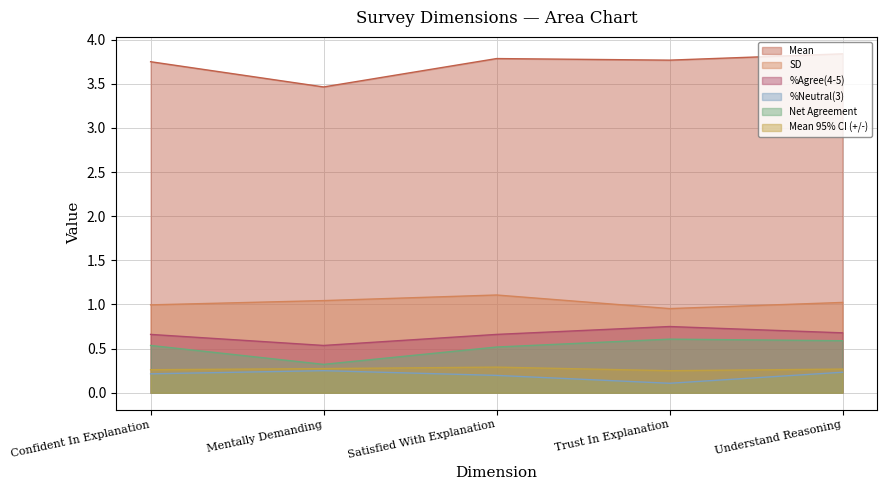

What is the average value of the %Neutral(3) series?

0.2